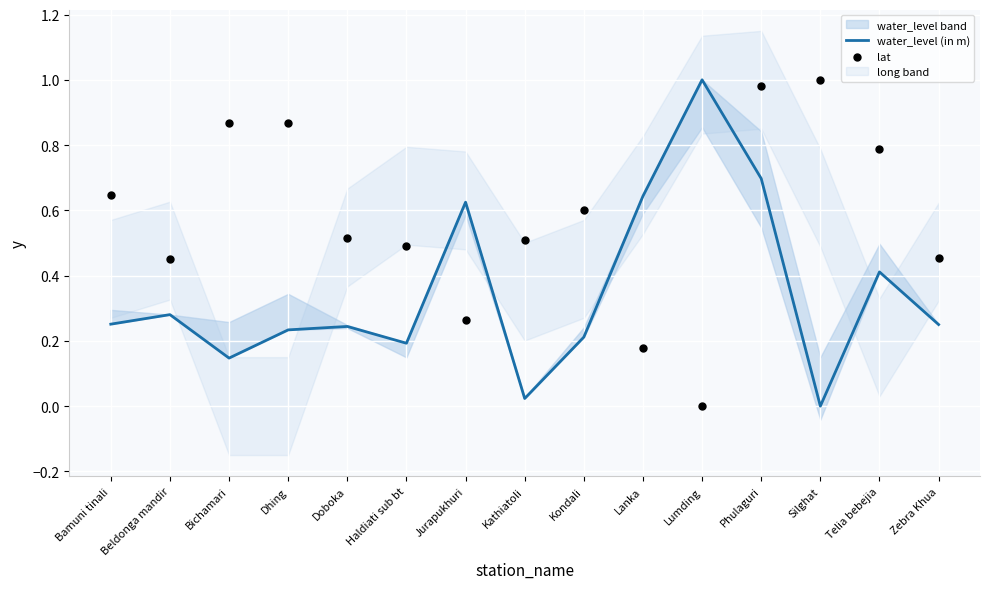

What value does the water_level (in m) series have at Lumding?

1.0